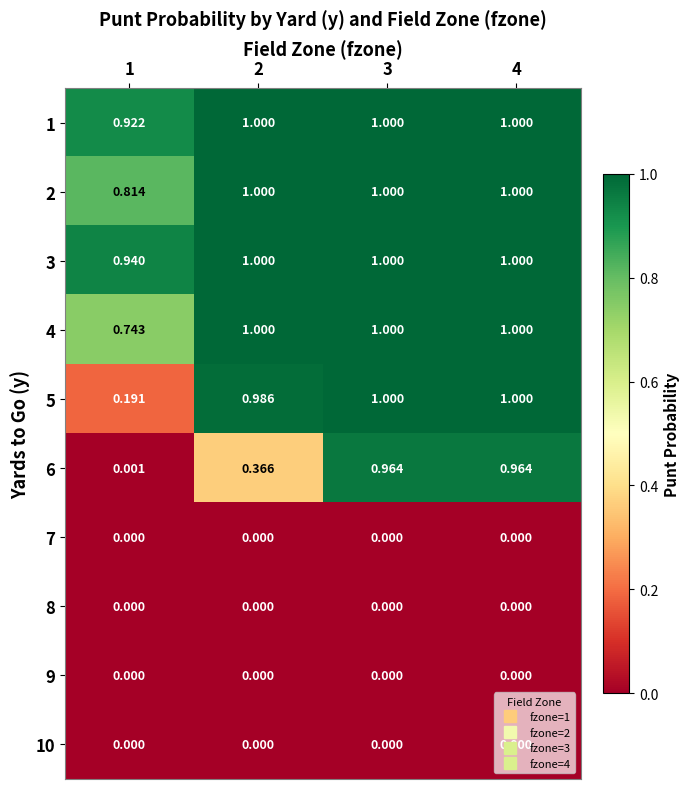

Is the value of 4 at 1 greater than the value of 7 at 4?

Yes